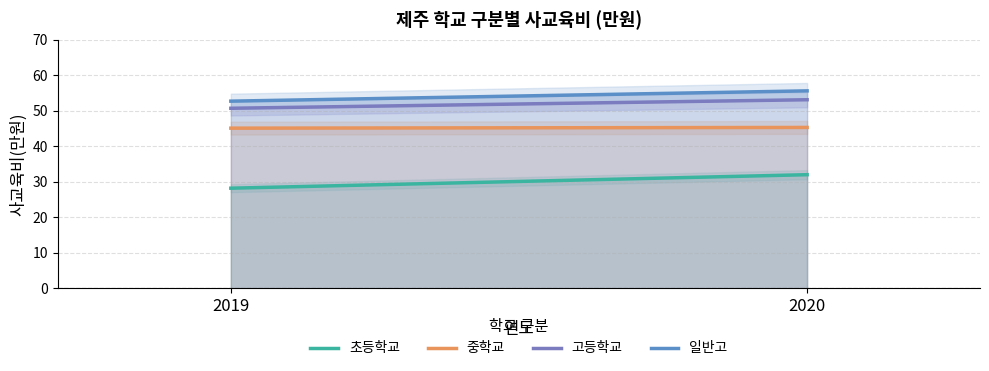

Which series has the largest total across all categories?

일반고